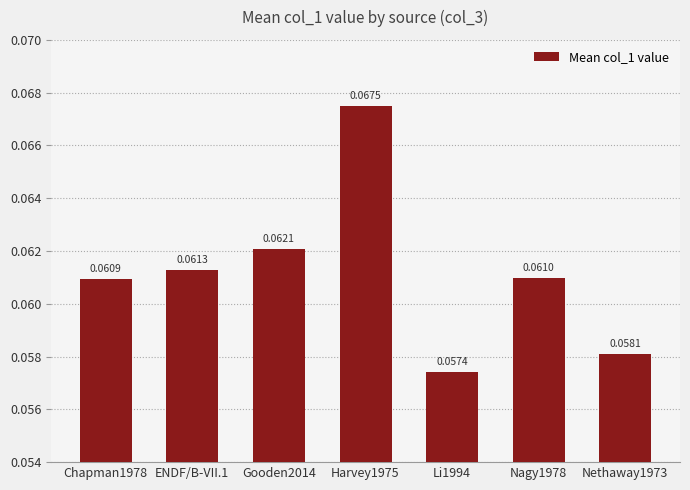

Between Li1994 and Gooden2014, which is larger?

Gooden2014